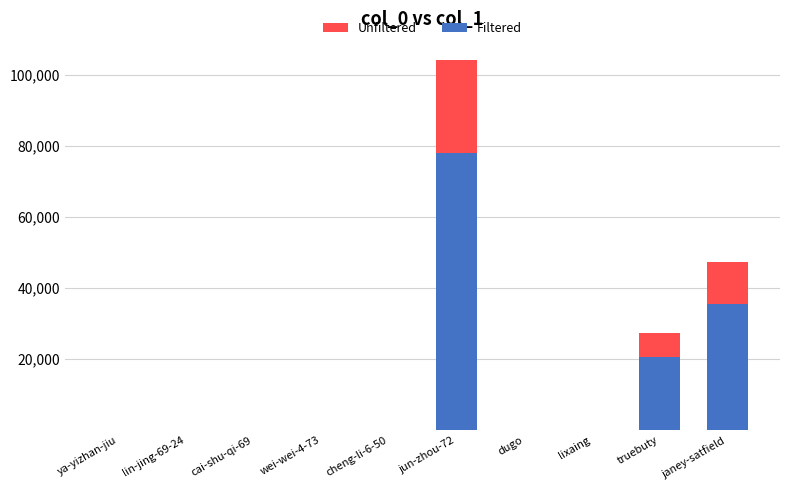

What is the approximate value of Filtered at janey-satfield?

35463.8